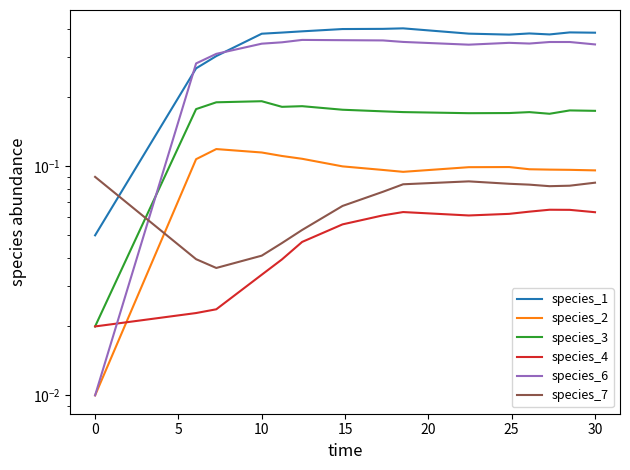

Is it true that species_6 equals 0.2 at 25?

False